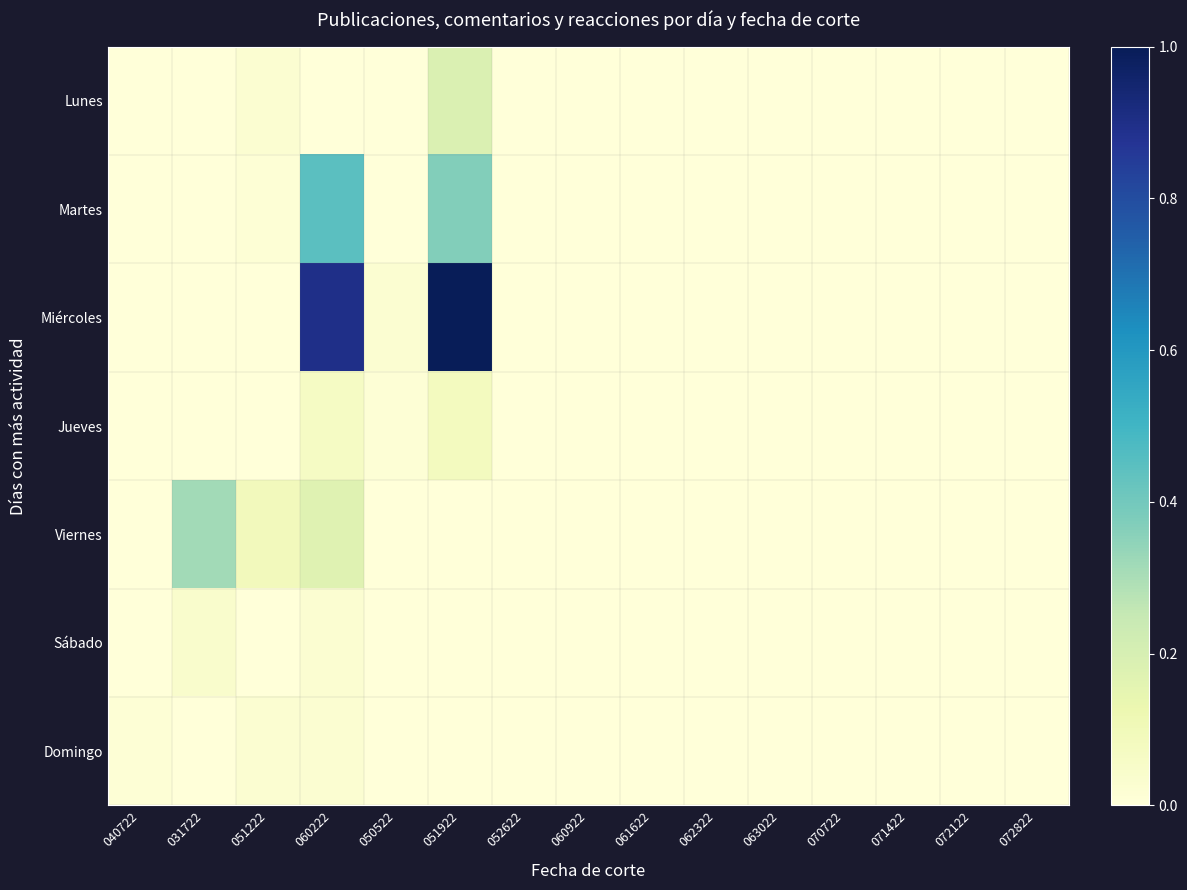

What is the greatest value displayed?

1.0